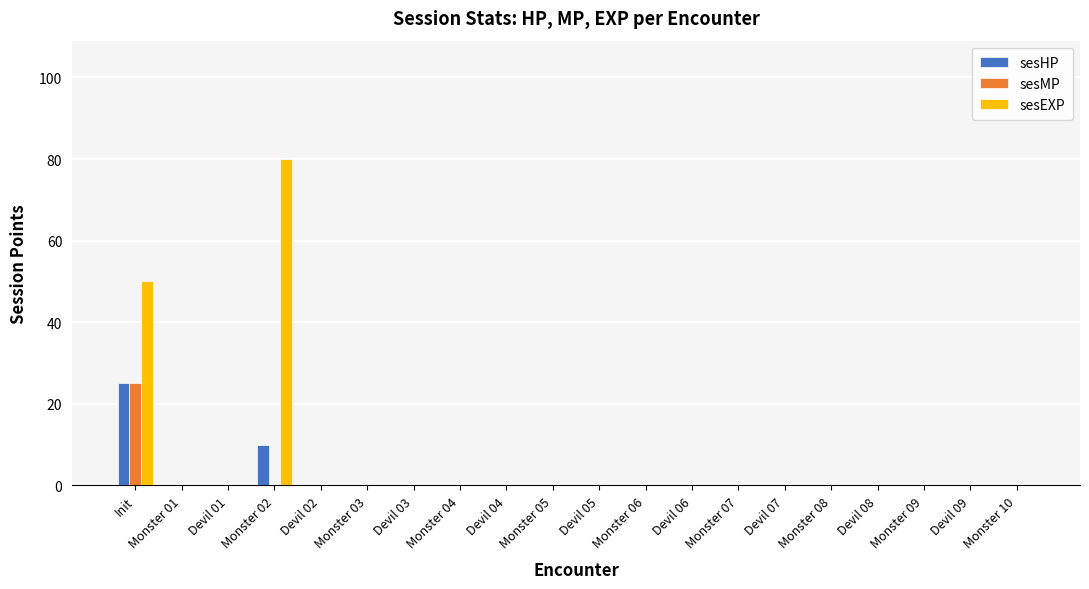

The value of sesHP at Monster 07 is -10. True or false?

False